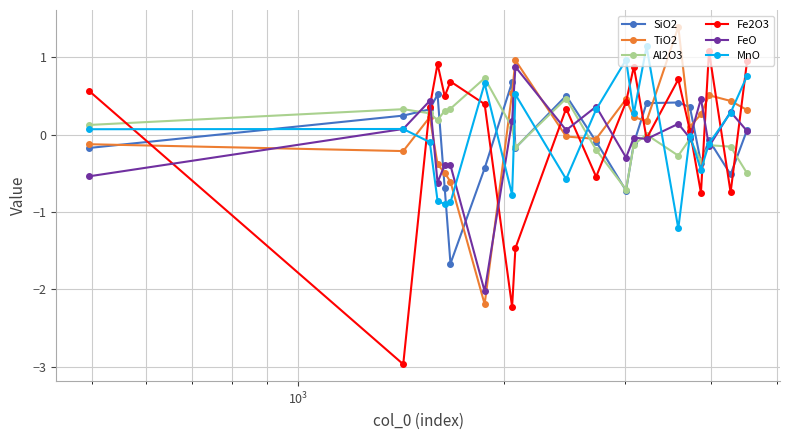

Which series ends up on top after the final intersection of Al2O3 and TiO2?

TiO2